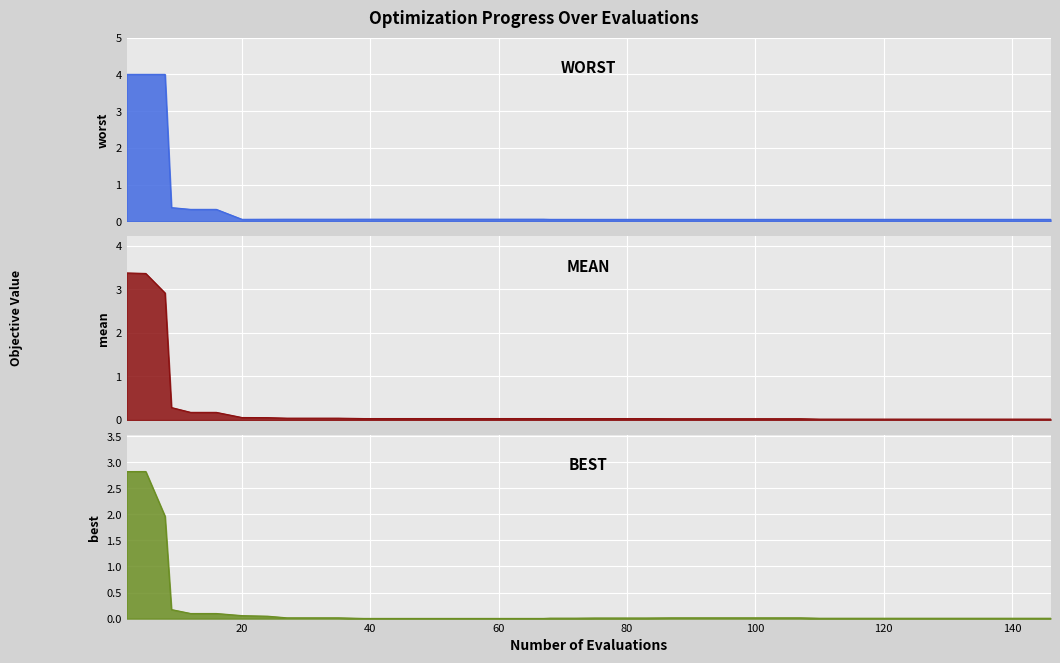

What is the maximum value shown in the chart?

4.0